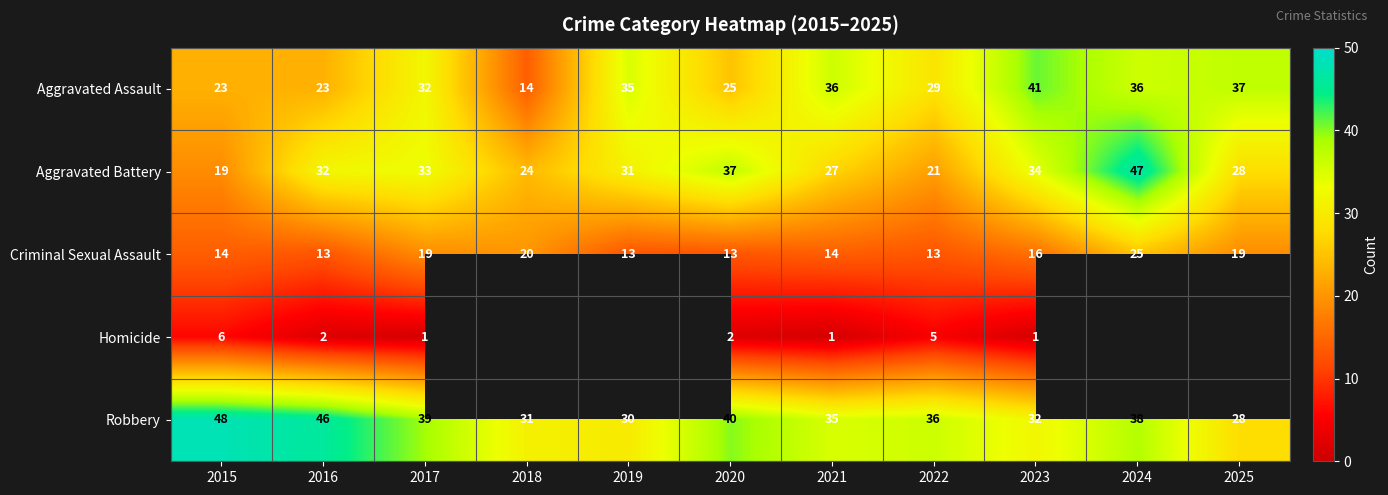

Which label corresponds to the smallest value in the chart?

2017